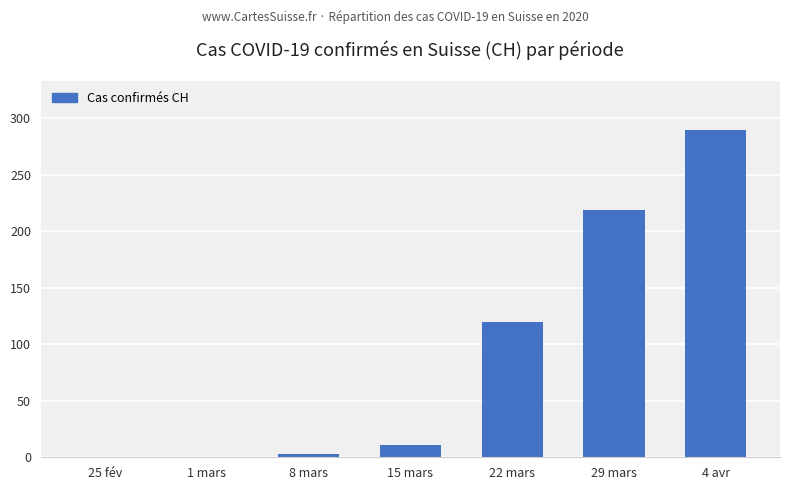

Are the bars horizontal?

No